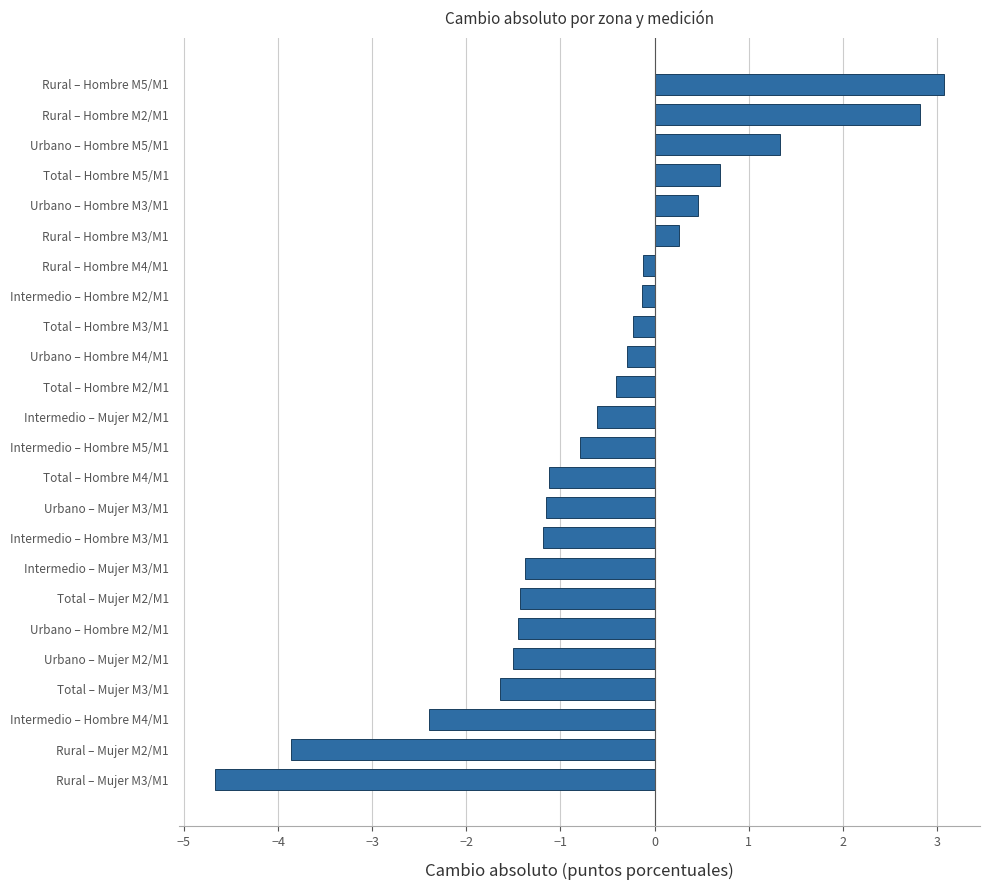

Is it true that the value at Urbano – Hombre M2/M1 is -0.9?

False